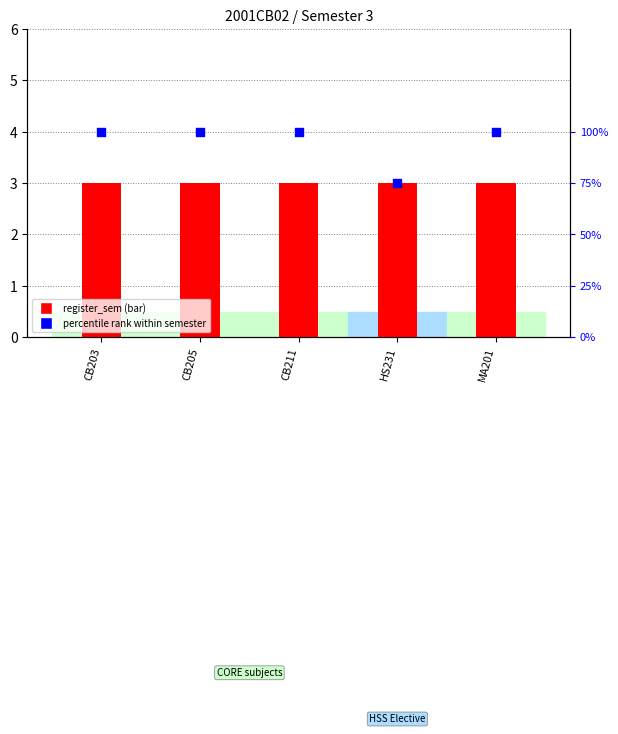

What is the total value across all series at CB203?

103